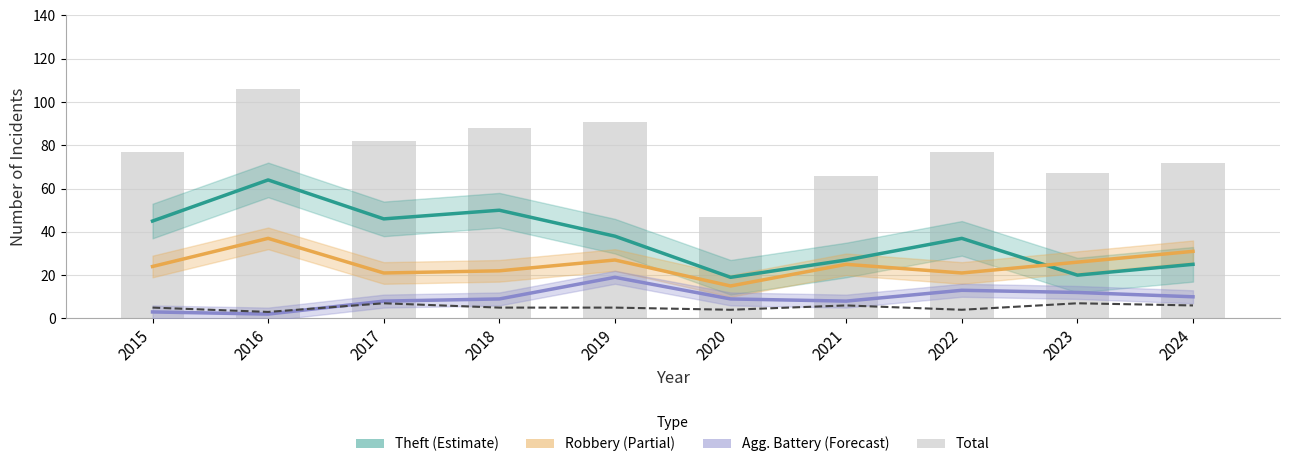

Count the number of categories in the chart.

10